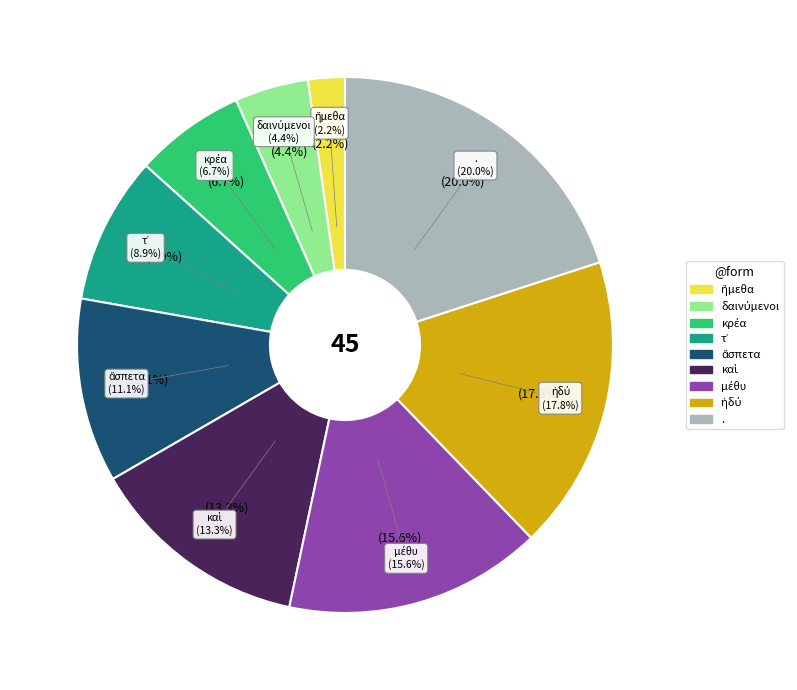

What percentage is the τ᾽ slice, to the nearest percent?

9%